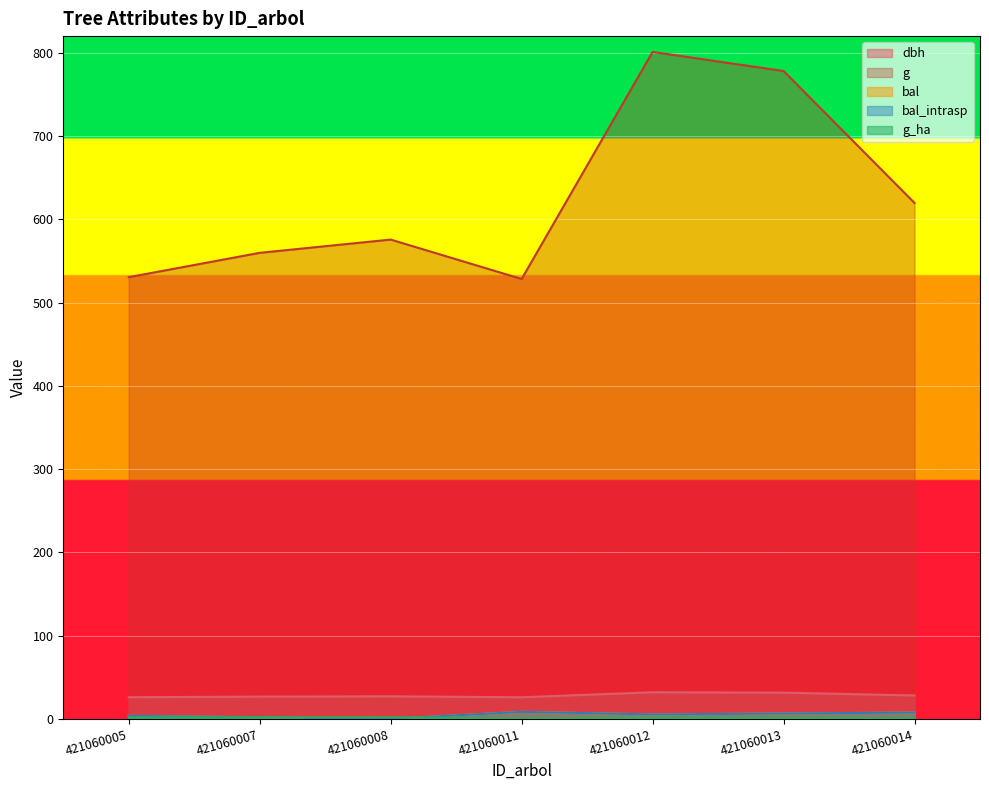

At how many categories does at least one series exceed 773?

2